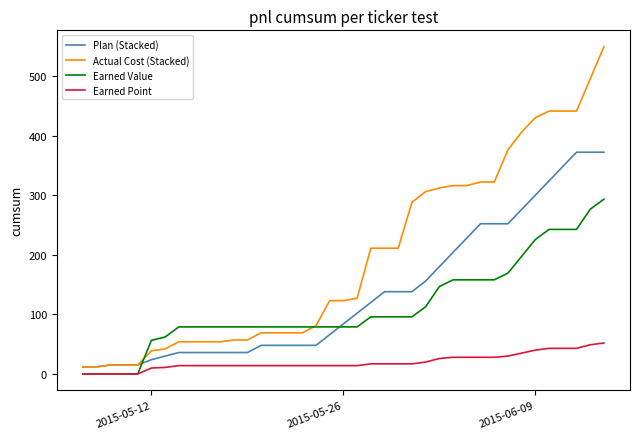

What is the difference between the maximum and minimum values in the Earned Value series?

293.3